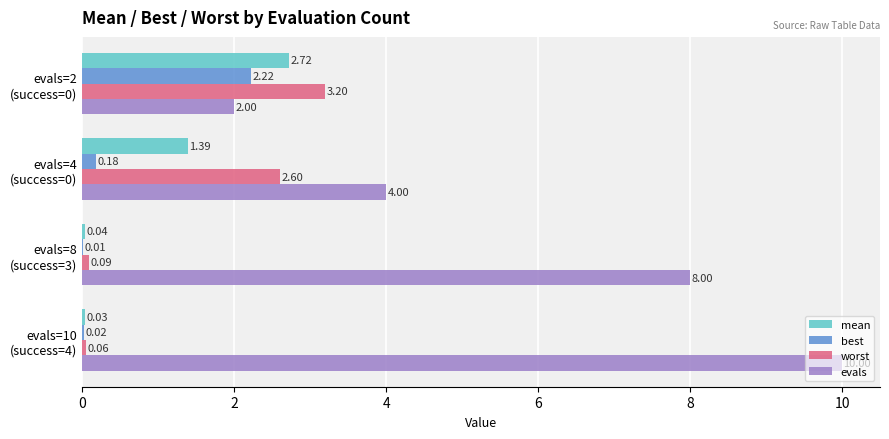

Which series has the largest total across all categories?

evals